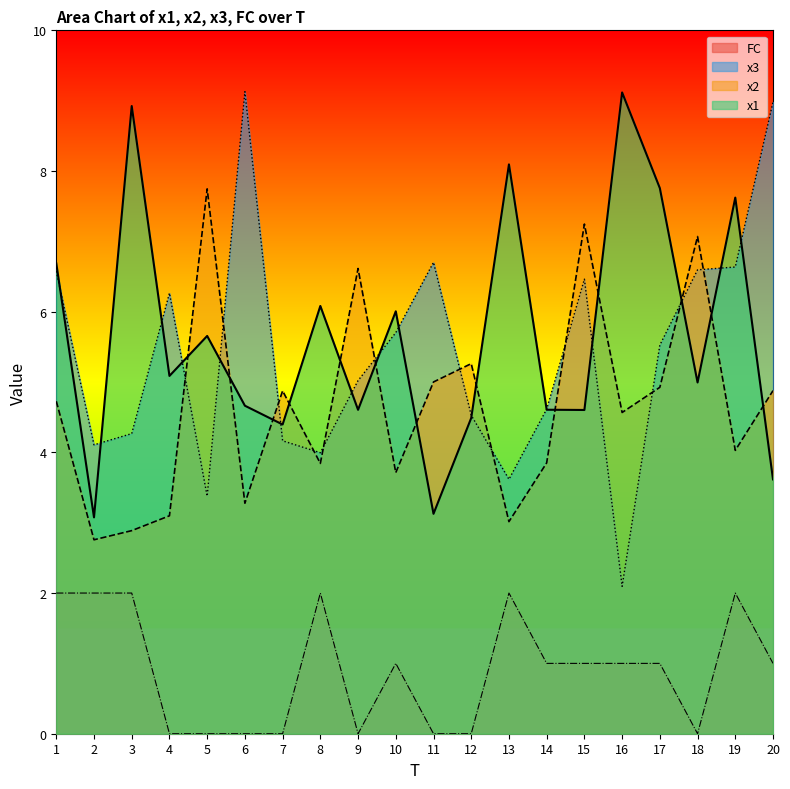

At how many categories does at least one series exceed 0?

20